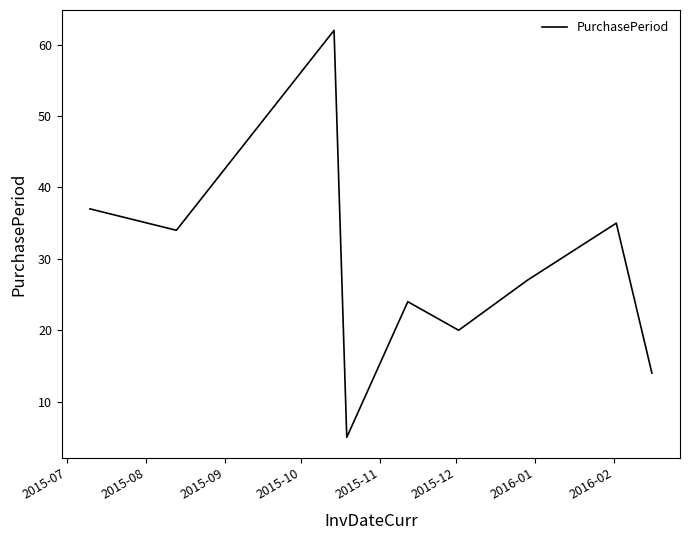

Reading left to right, transcribe all the data shown in this chart.

37	34	62	5	24	20	27	35	14